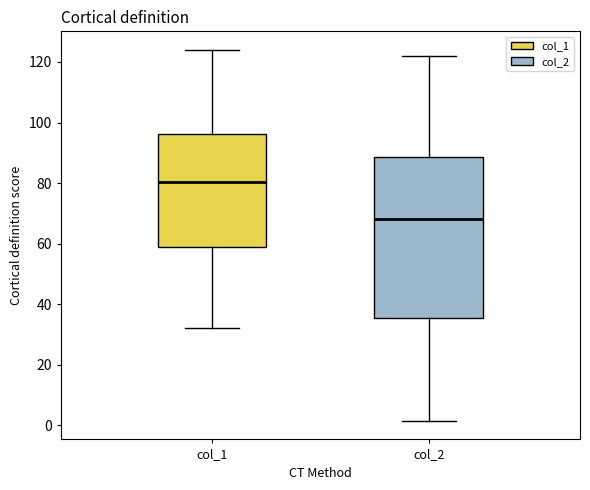

Which box is the tallest, from its lower edge to its upper edge?

col_2